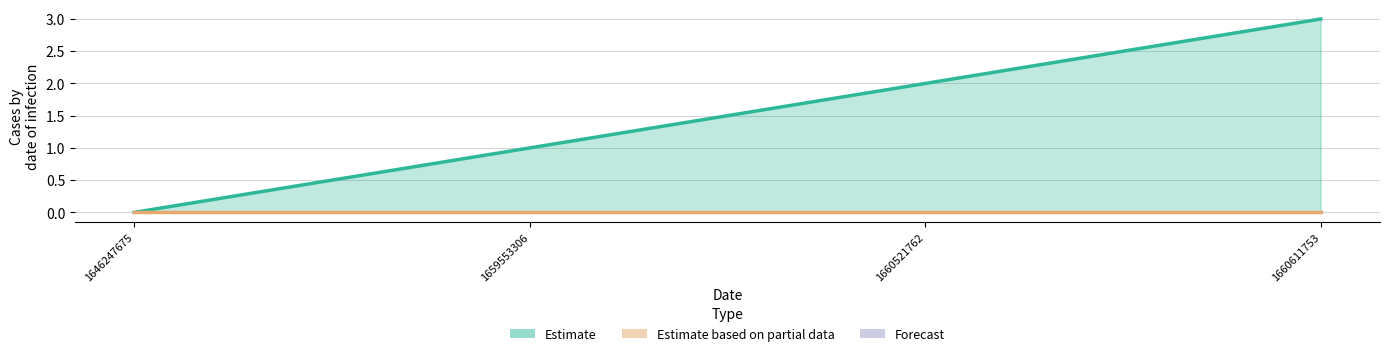

What is the difference between the maximum and minimum values?

3